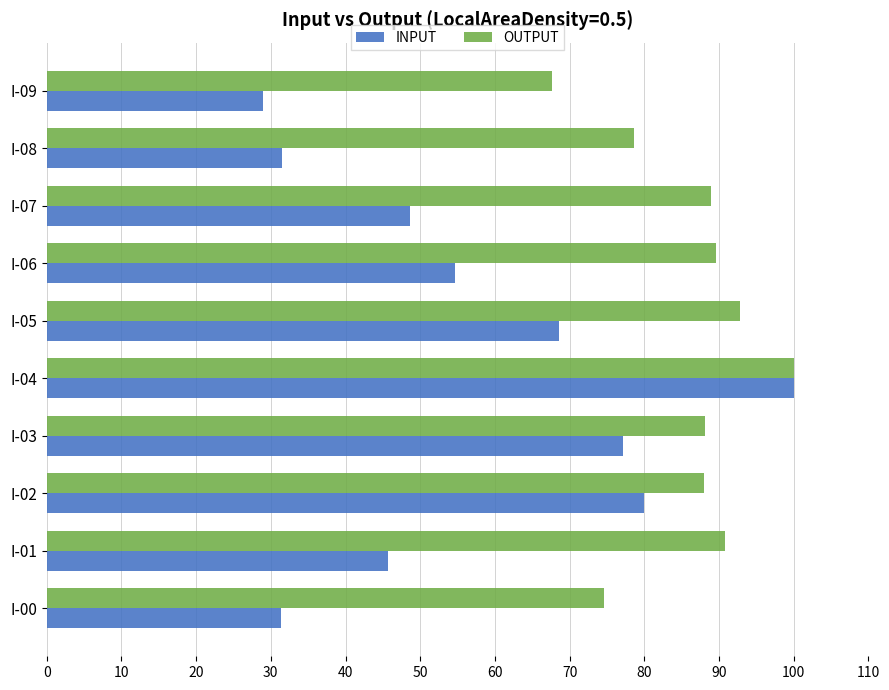

Which series has the largest range (max minus min)?

INPUT